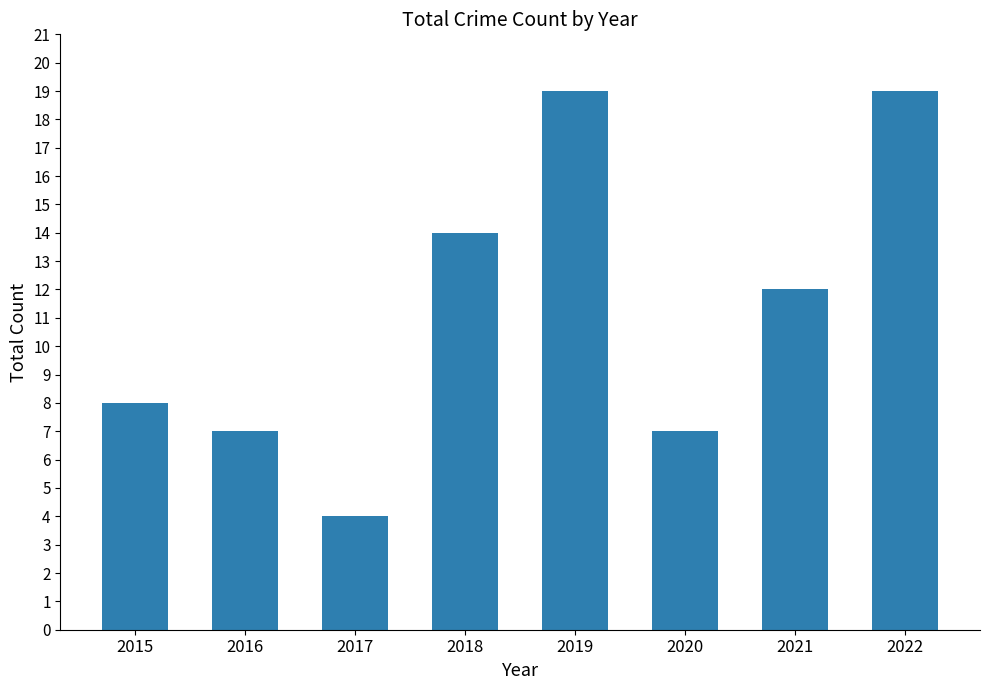

What is the sum of all values?

90